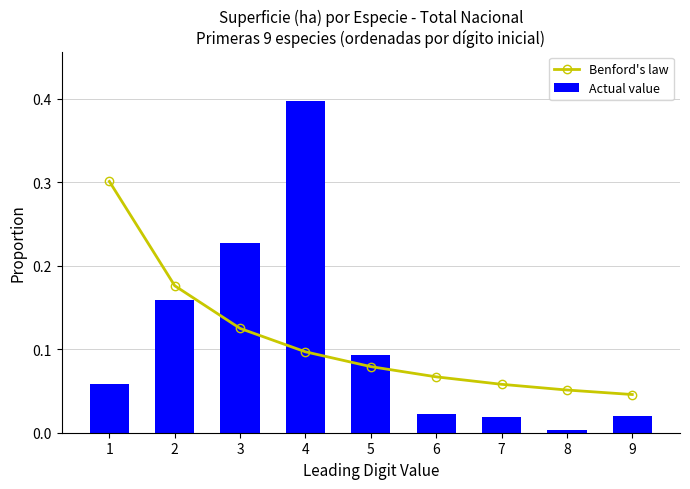

Where is Benford's law nearest to the value 0?

9